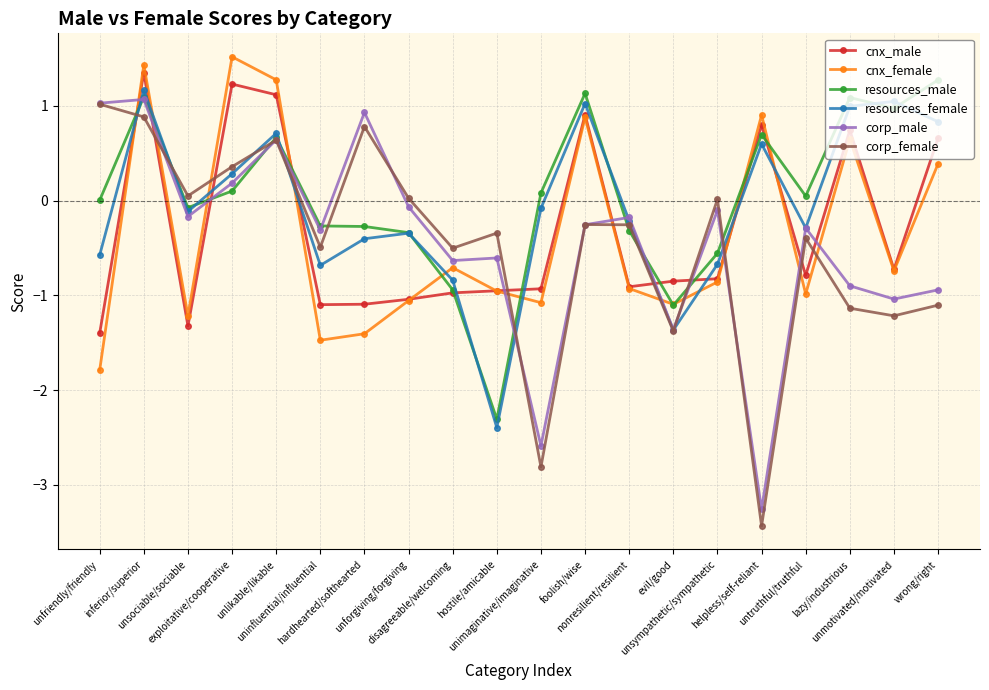

How many lines are shown in the chart?

6